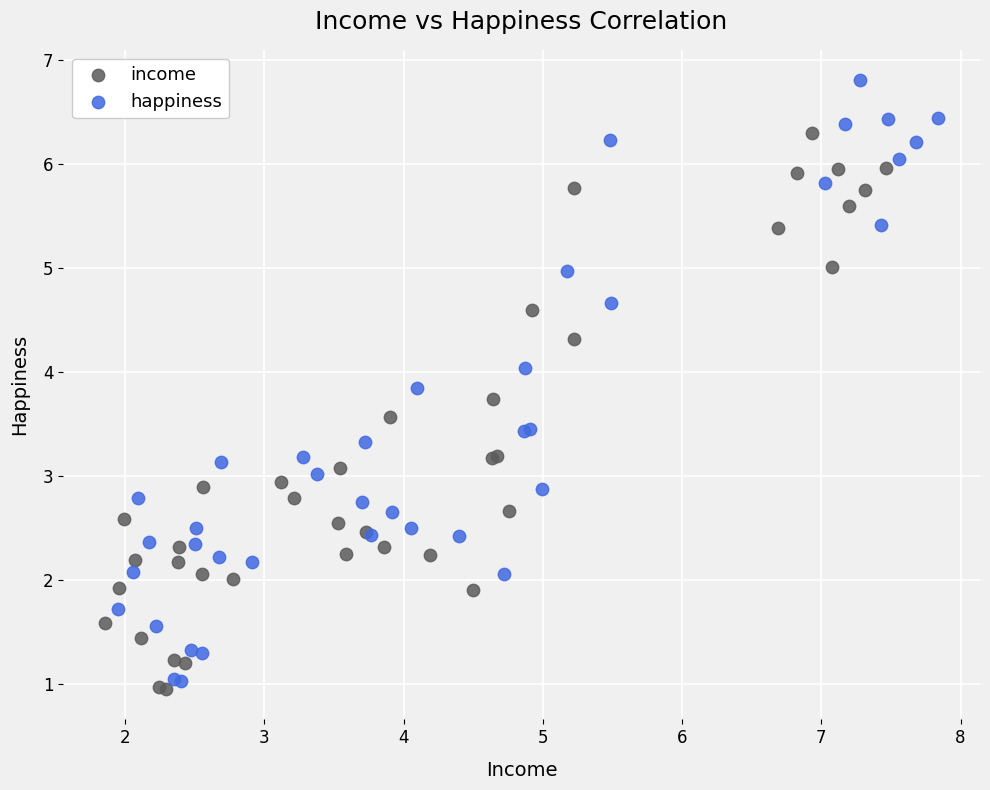

What are all the series names shown in the legend?

income, happiness